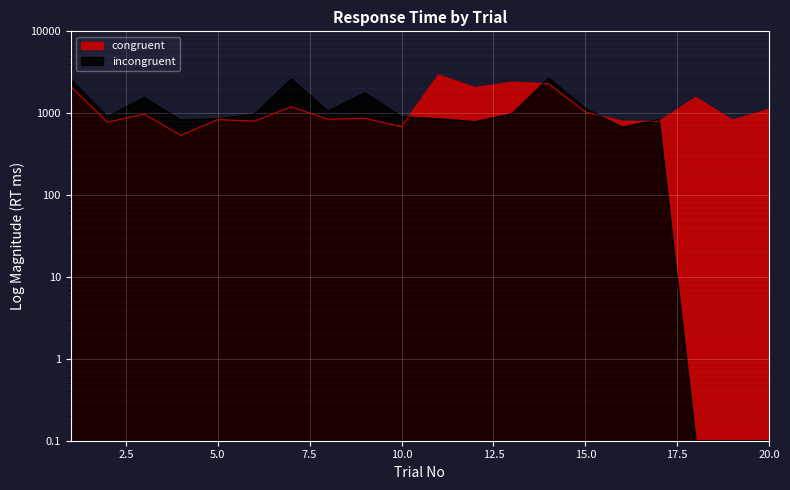

What is the sum of the incongruent values at 2 and 6?

1885.0